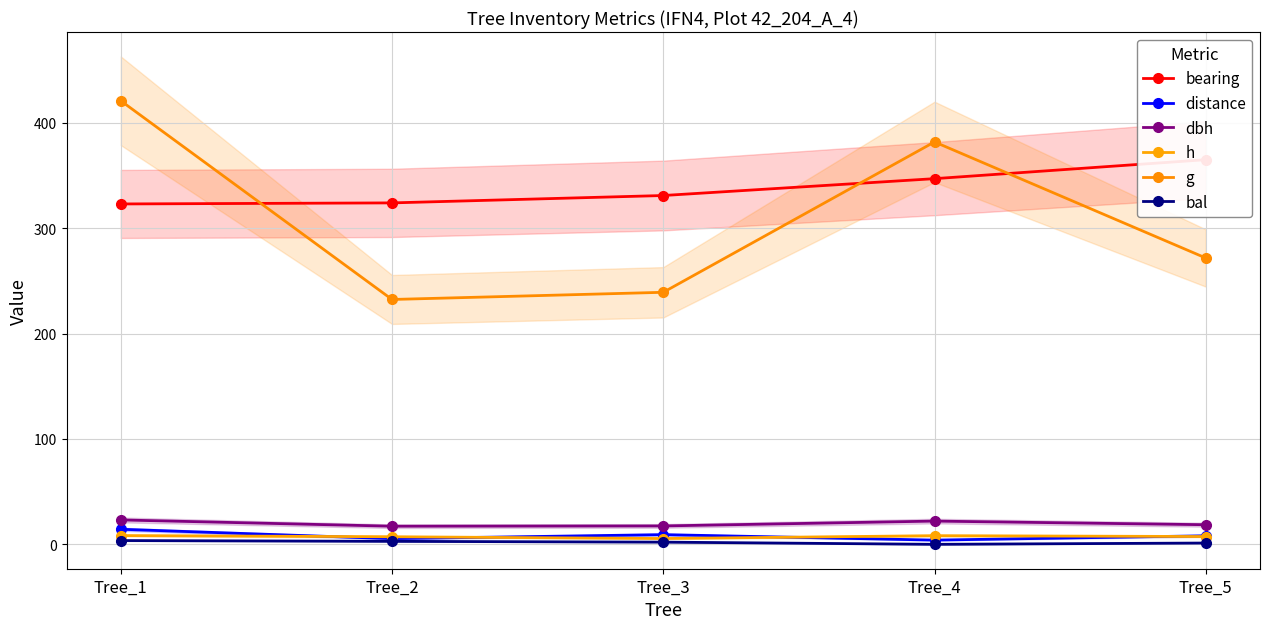

What is the highest value of the distance series?

14.3